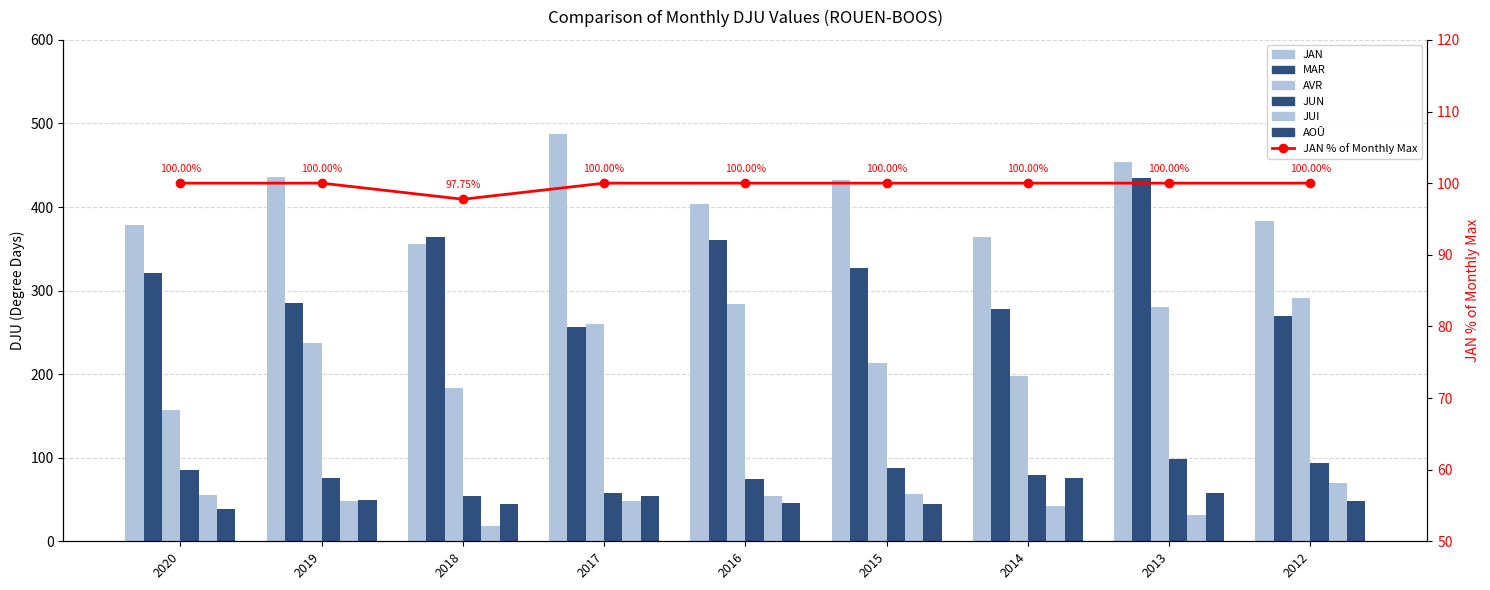

What are all the series names shown in the legend?

JAN, MAR, AVR, JUN, JUI, AOÛ